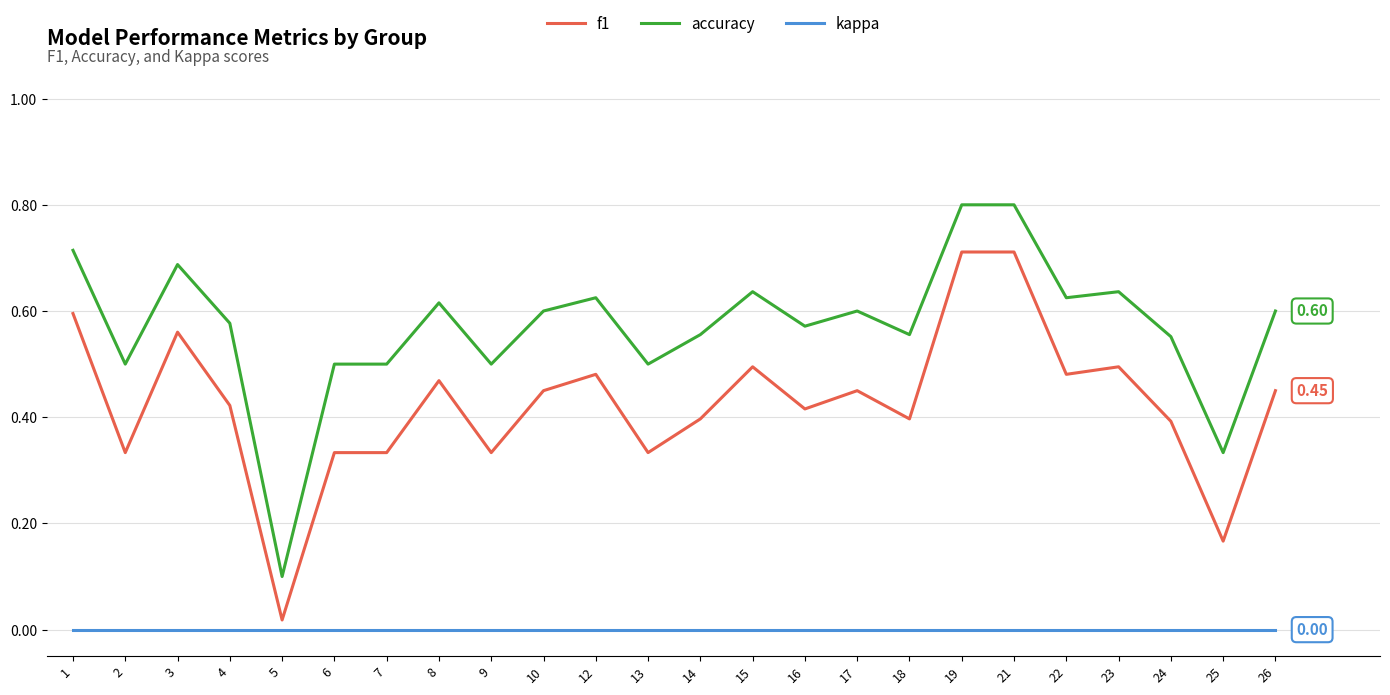

What are all the series names shown in the legend?

f1, accuracy, kappa